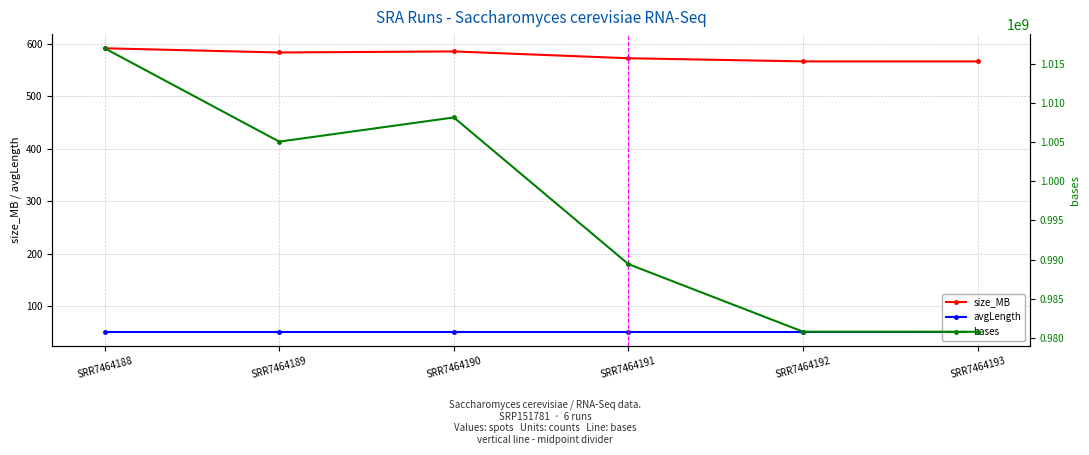

What is the difference between the bases values at SRR7464193 and SRR7464188?

36168588